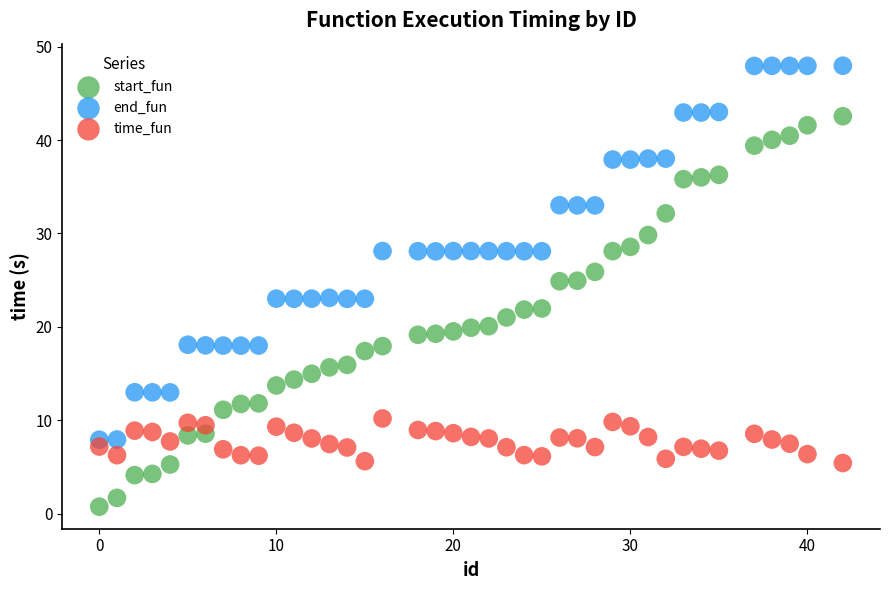

Across all data points, what is the range of Y values (max minus min)?

47.2